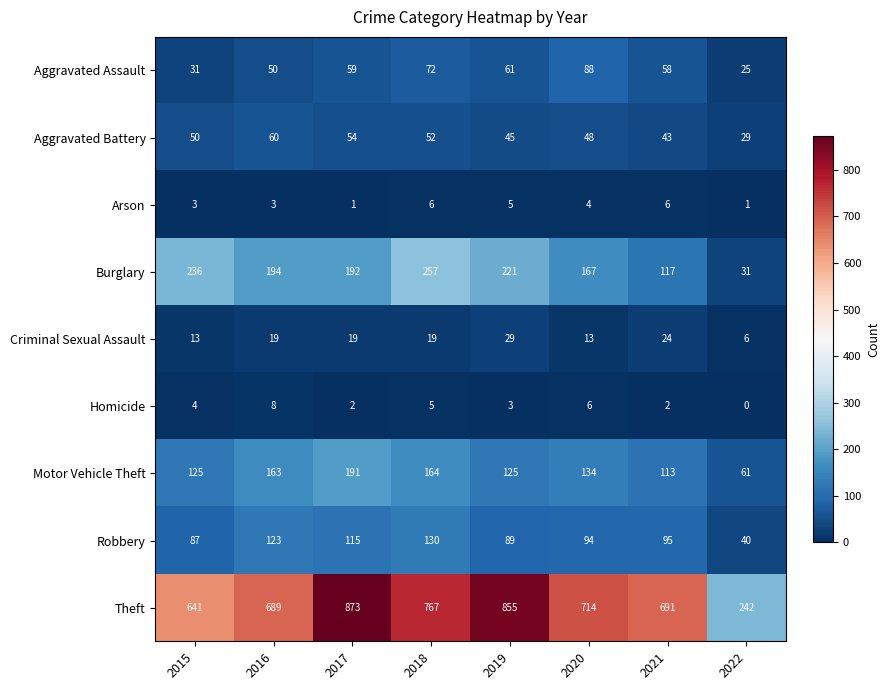

True or false: Motor Vehicle Theft has a value of 198 at 2021.

False